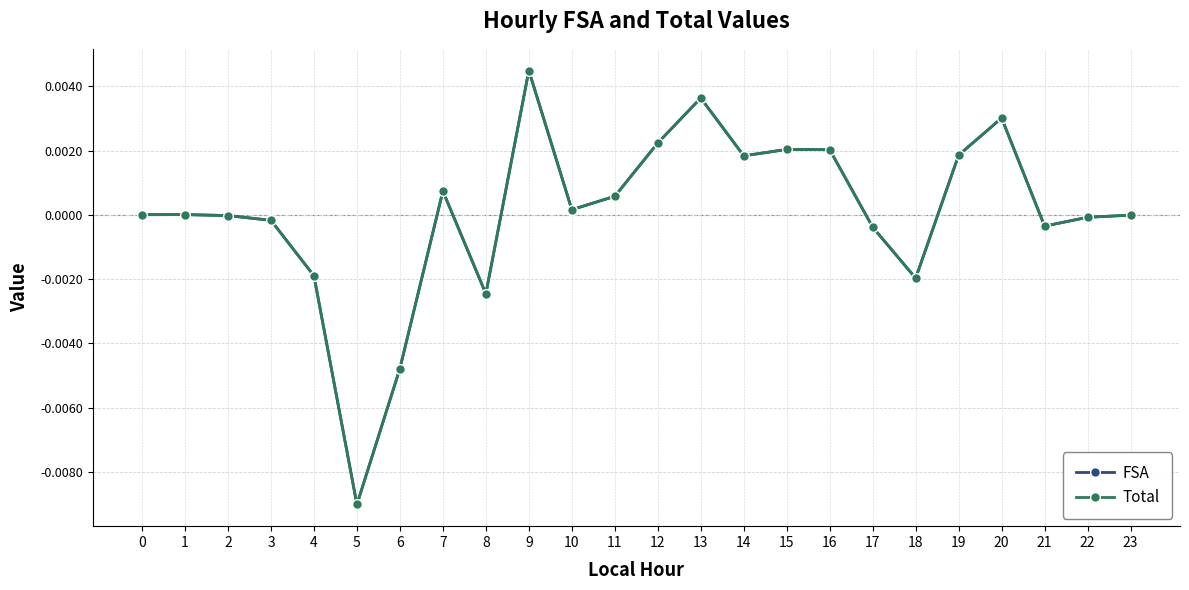

True or false: Total has a value of 0.0 at 19.

True